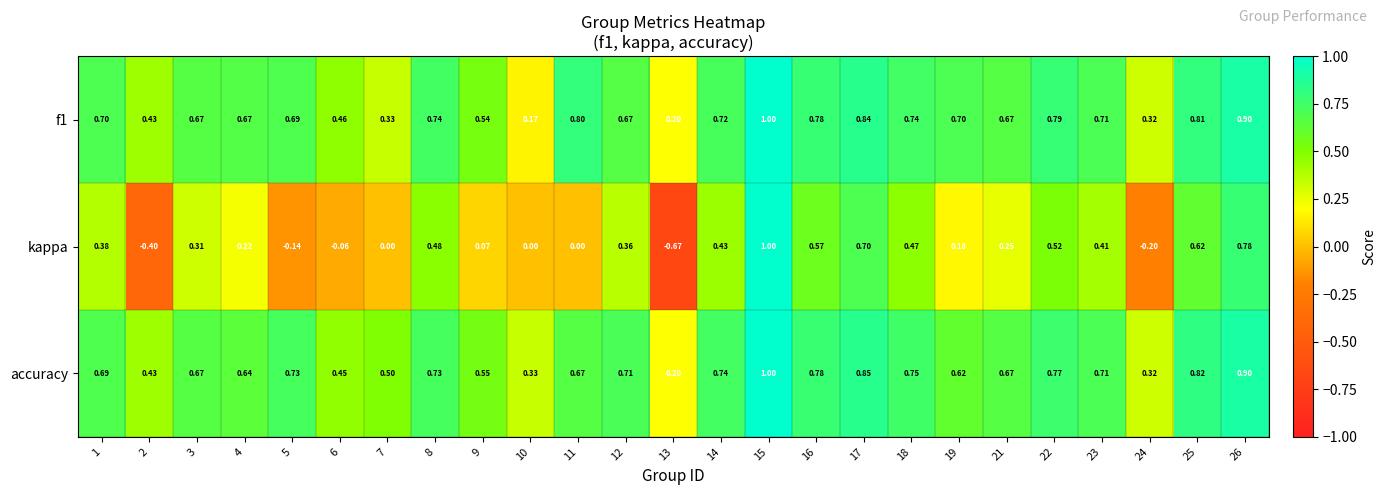

Which series has the largest range (max minus min)?

kappa